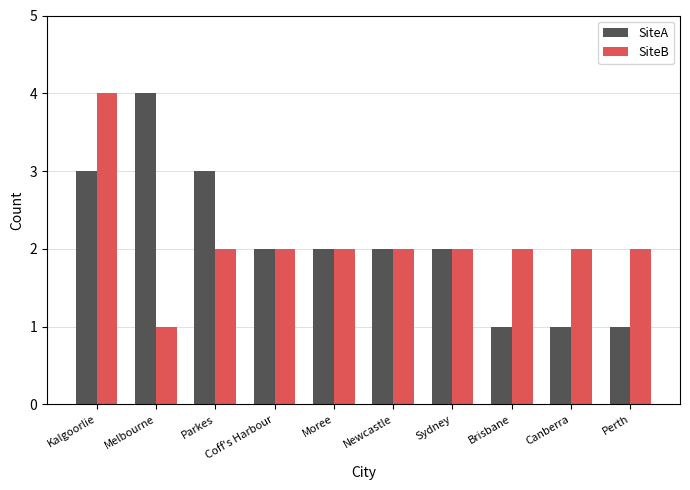

What is the lowest value of the SiteA series?

1